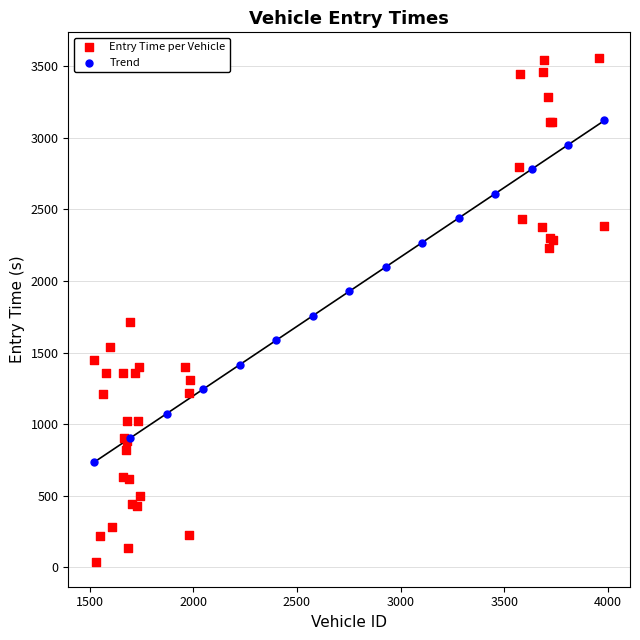

Which series contains the lowest Y value?

Entry Time per Vehicle